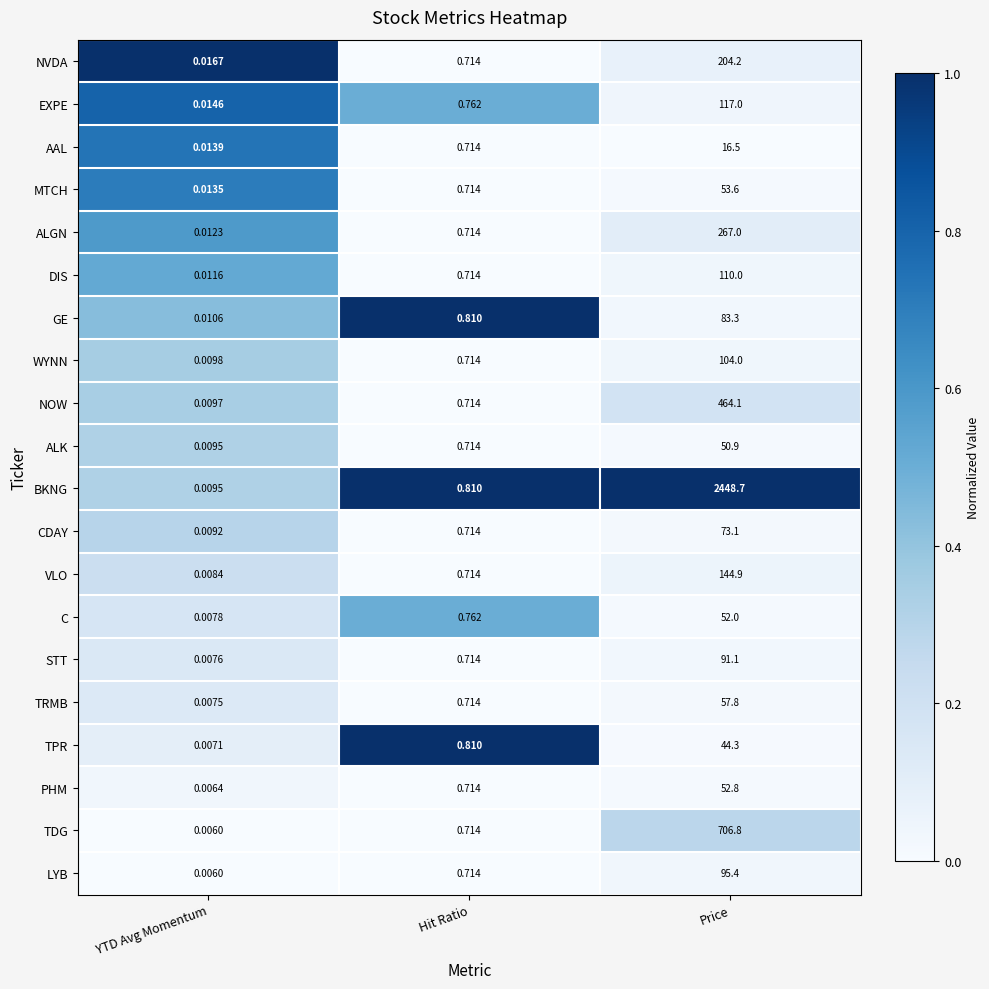

At which category is the sum across all series the highest?

Price